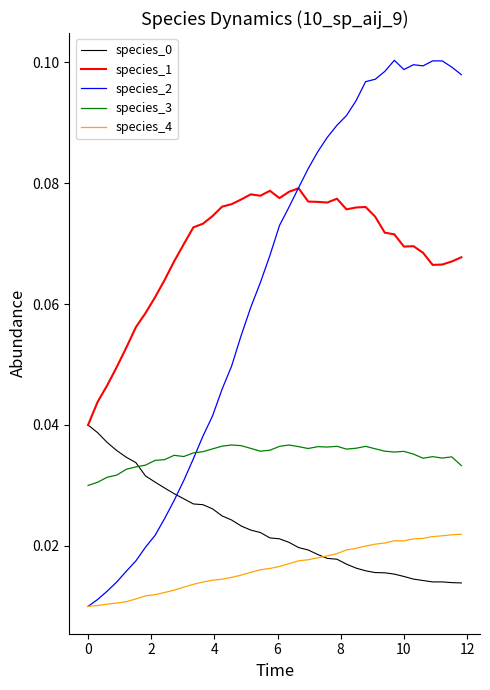

Is this an area chart (filled region under the line)?

No